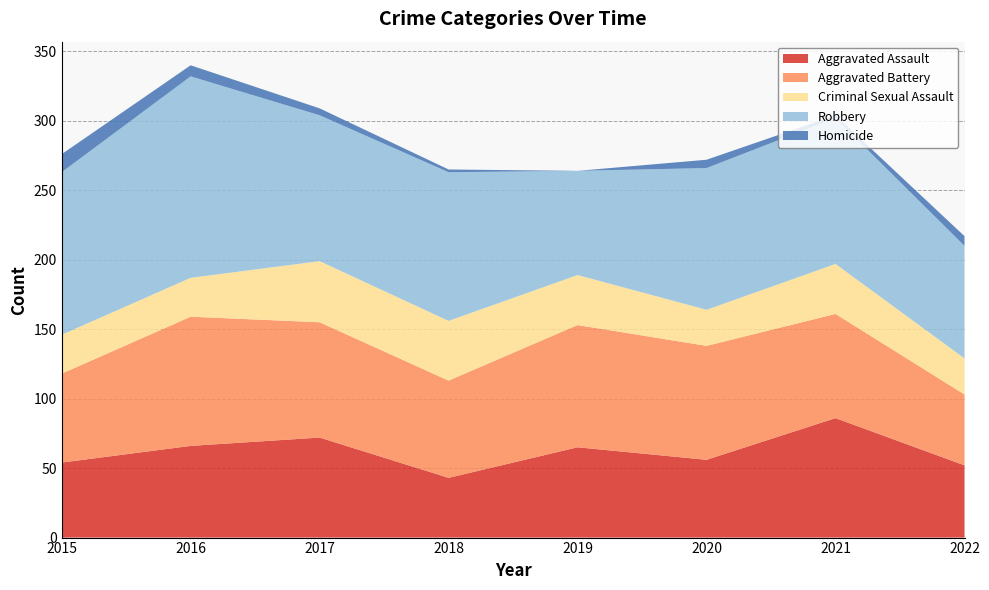

Reading left to right, what are all the values shown in this chart?

Aggravated Assault: 2015=54	2016=66	2017=72	2018=43	2019=65	2020=56	2021=86	2022=52
Aggravated Battery: 2015=64	2016=93	2017=83	2018=70	2019=88	2020=82	2021=75	2022=51
Criminal Sexual Assault: 2015=28	2016=28	2017=44	2018=43	2019=36	2020=26	2021=36	2022=26
Robbery: 2015=117	2016=145	2017=105	2018=107	2019=75	2020=102	2021=105	2022=81
Homicide: 2015=13	2016=8	2017=5	2018=2	2019=0	2020=6	2021=2	2022=7